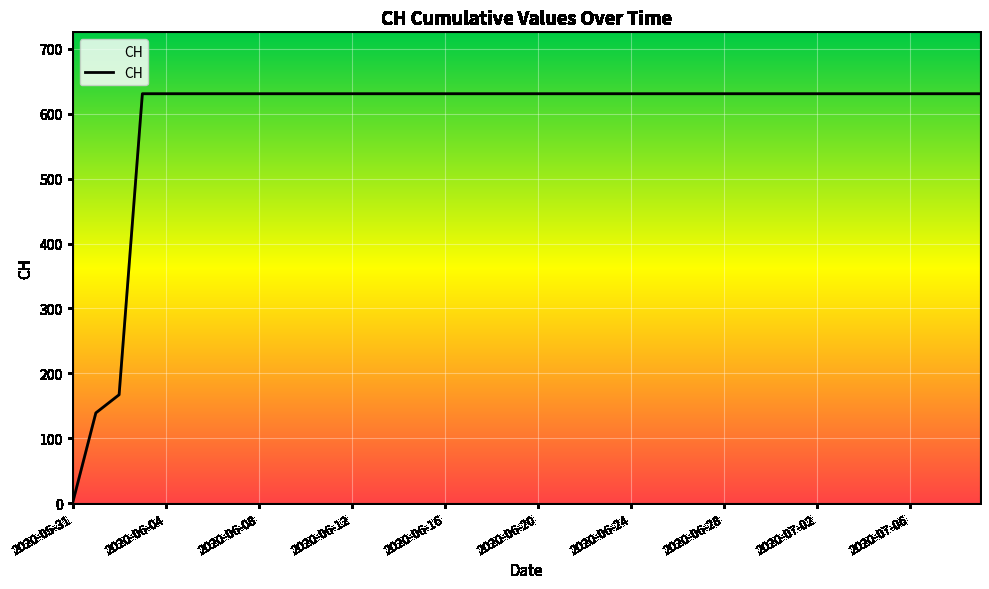

What is the difference between the maximum and minimum values?

631